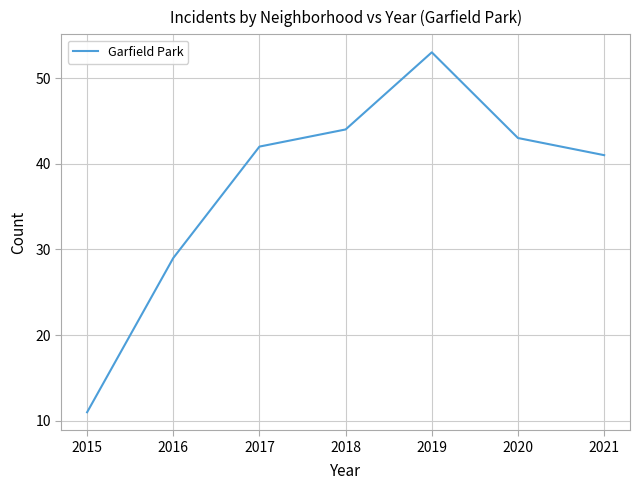

What is the difference between the values at 2019 and 2020?

10